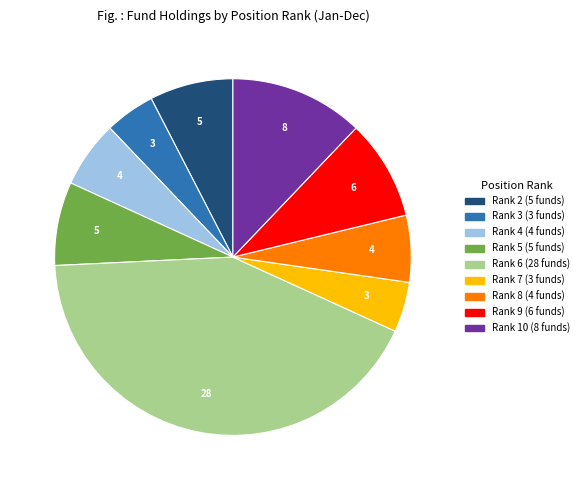

Is there any slice that represents more than half of the pie?

No